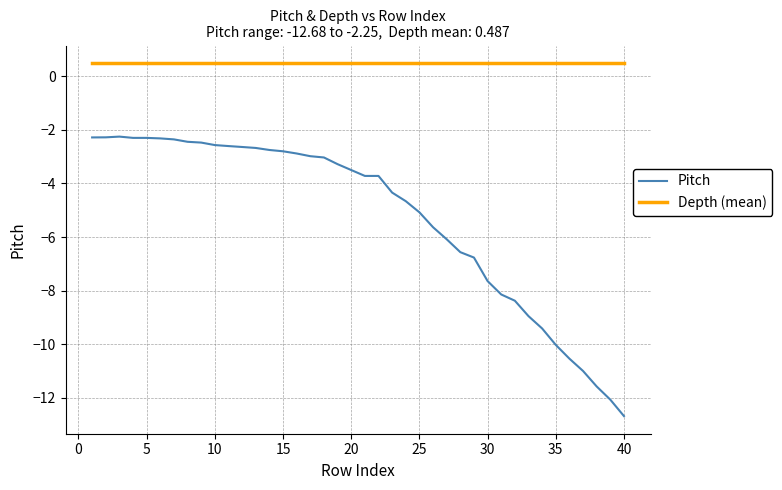

List the series in order of their overall mean, lowest first.

Pitch, Depth (mean)